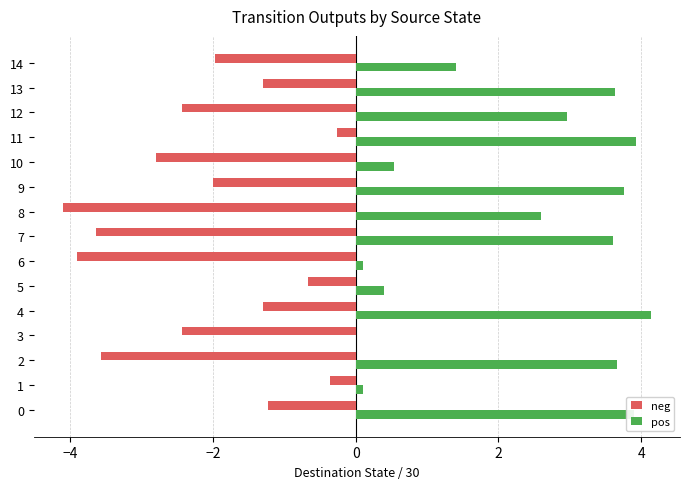

What is the highest value of the neg series?

-0.3